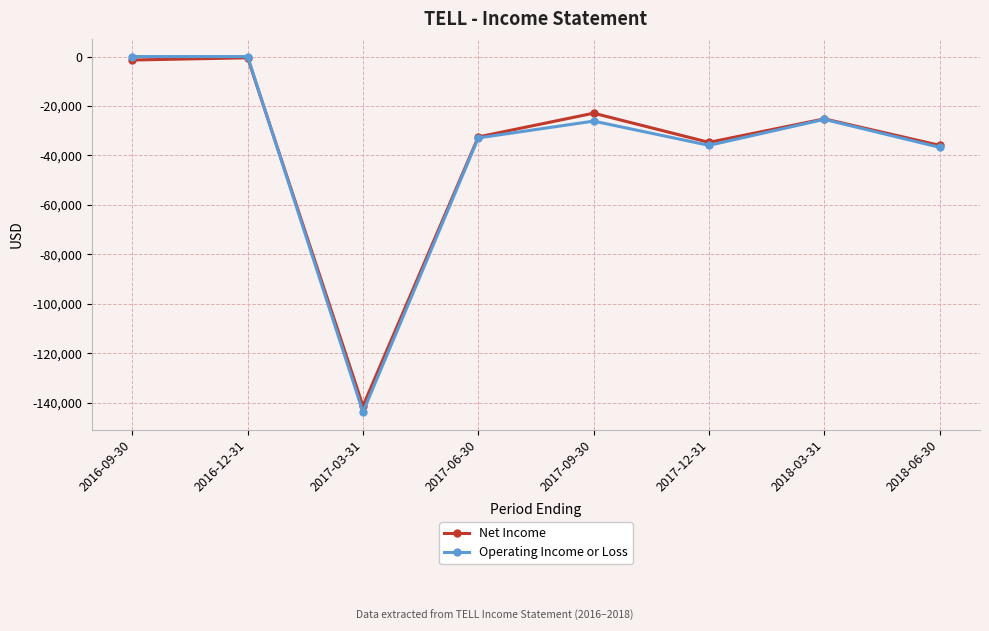

Between 2017-06-30 and 2018-03-31, which series saw the biggest shift?

Operating Income or Loss